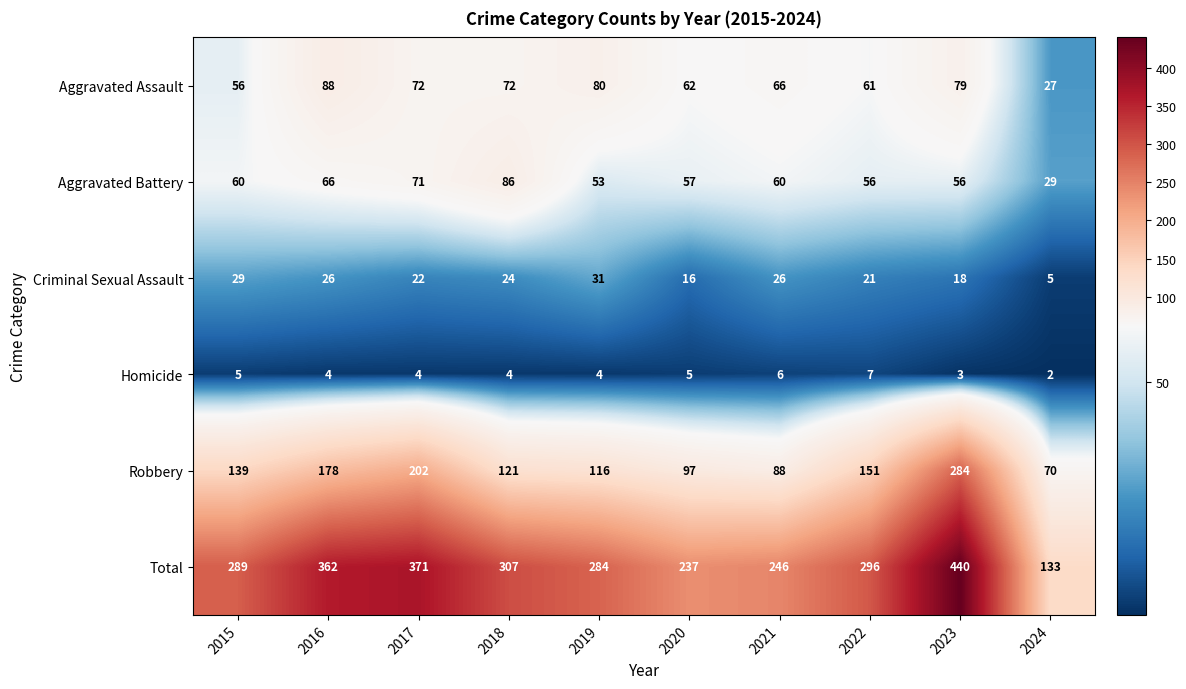

Where does the Aggravated Assault series first go above 72?

2016